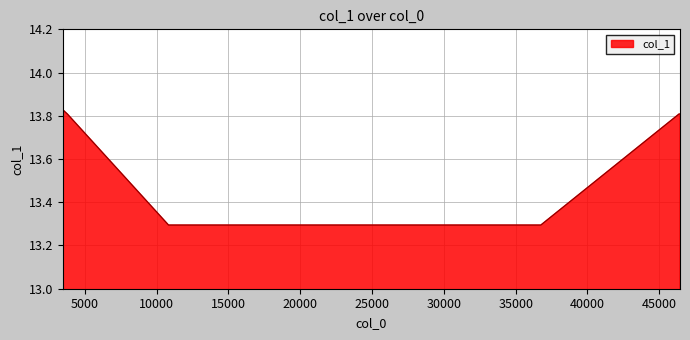

How many values are between 13 and 14?

7